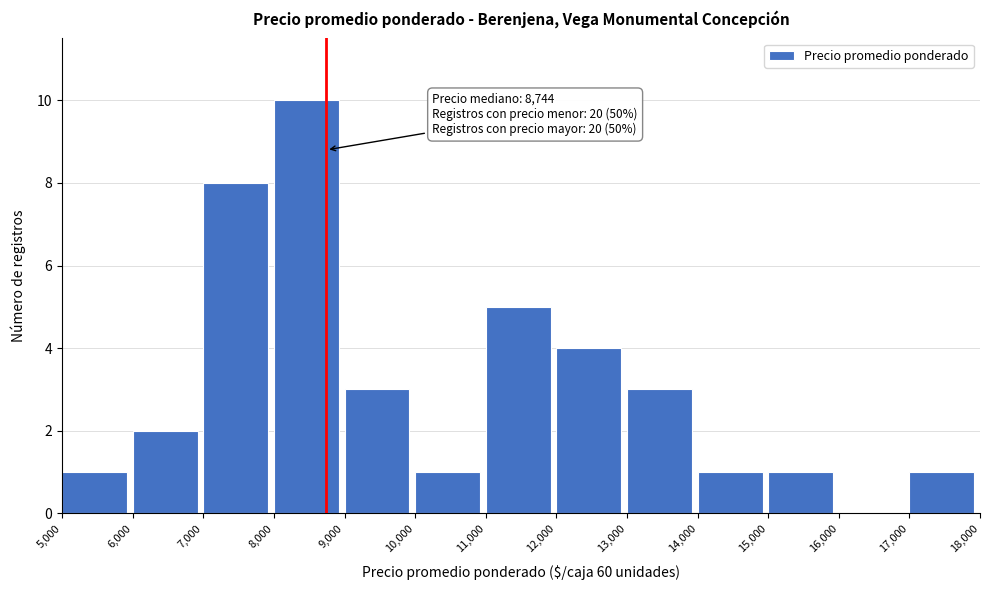

Over which range of the x-axis is the bar tallest?

8,000 to 9,000